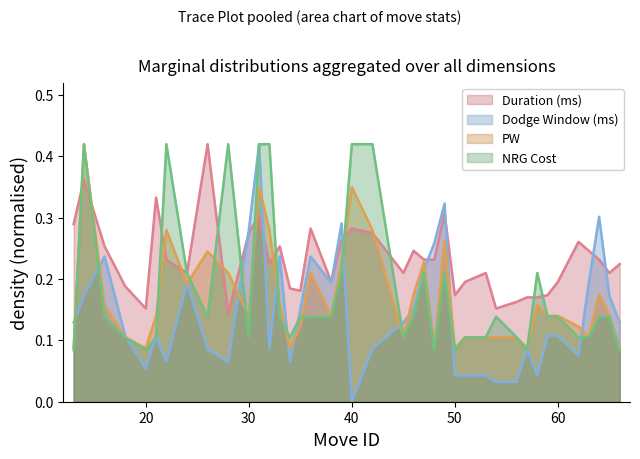

Which has a higher value, 14 or 49?

14